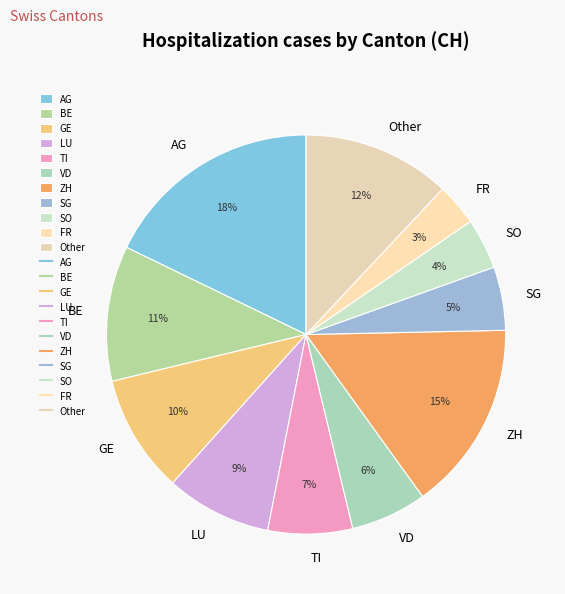

Is the sum of ZH and BE greater than half?

No